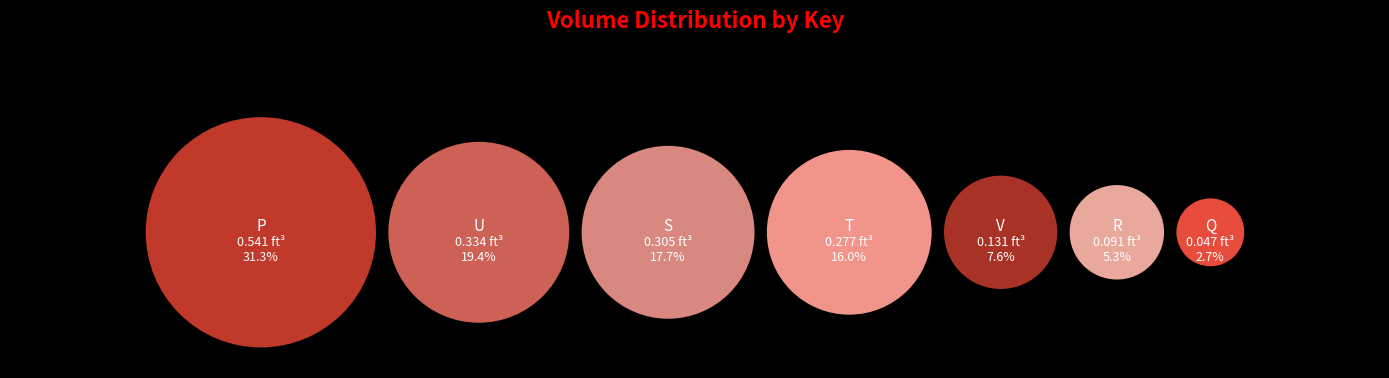

True or false: R accounts for 5% of the total.

True